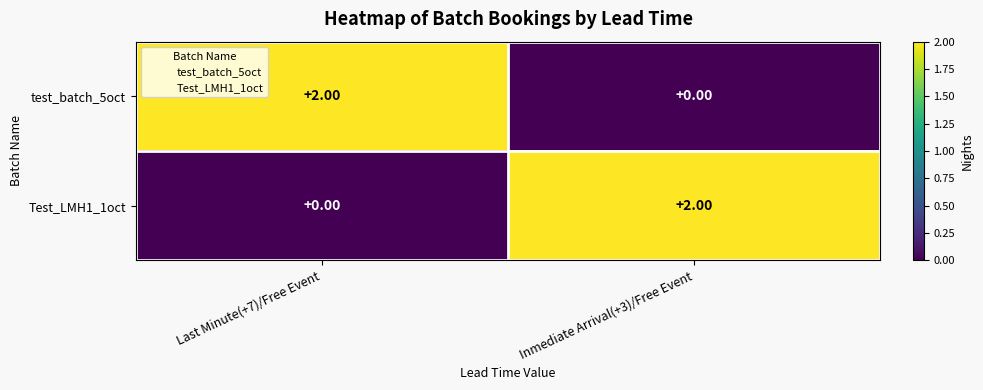

Is the value of Test_LMH1_1oct at Last Minute(+7)/Free Event greater than the value of test_batch_5oct at Last Minute(+7)/Free Event?

No